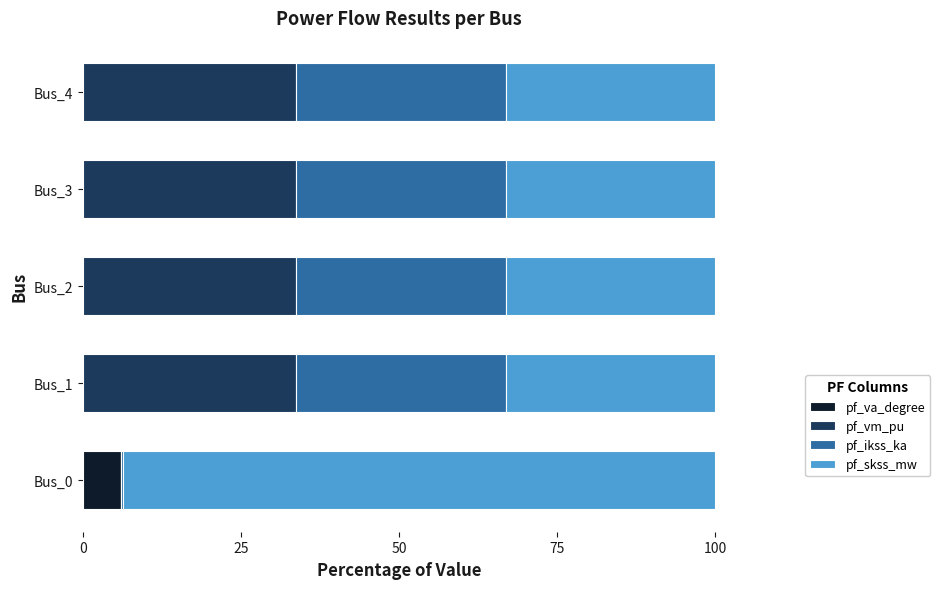

What is the total value across all series at Bus_4?

100.0